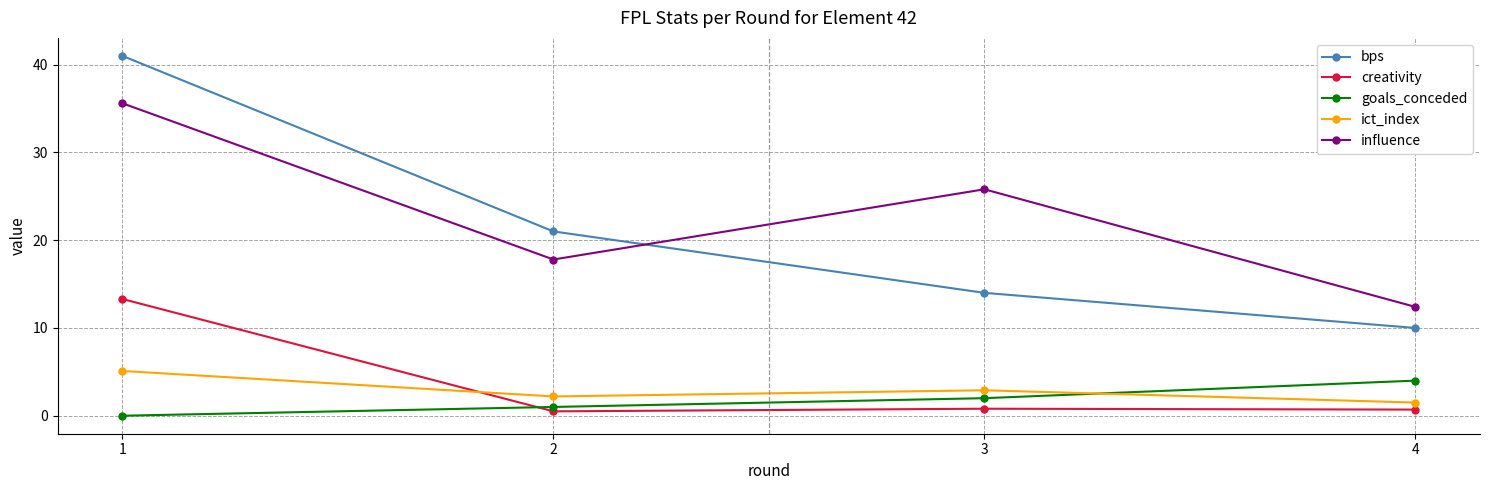

What is the average value of the bps series?

21.5